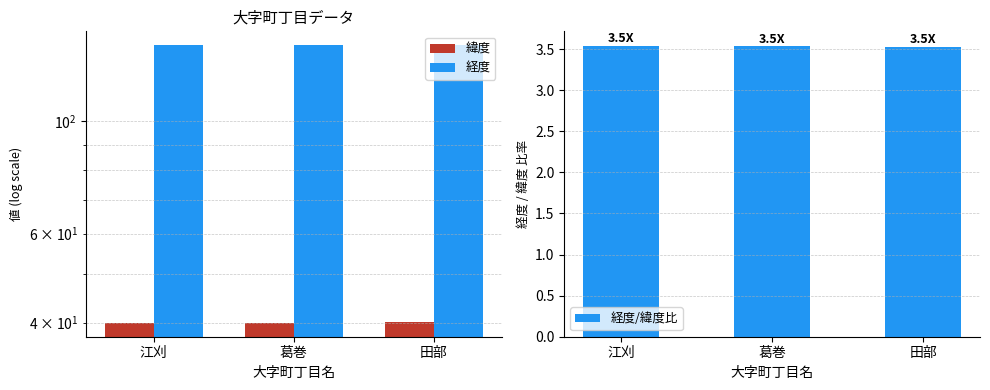

What are all the series names shown in the legend?

緯度, 経度, 経度/緯度比